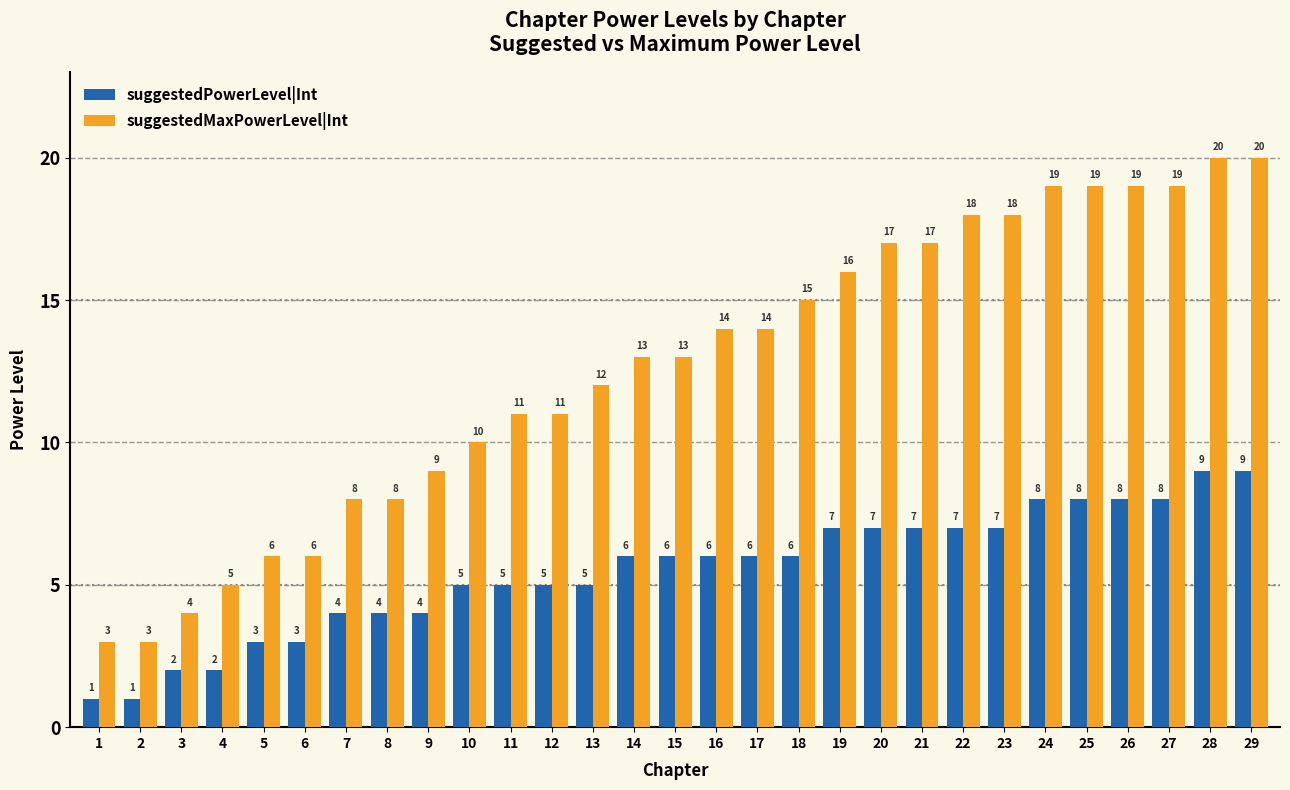

Is it true that suggestedMaxPowerLevel|Int equals 5 at 18?

False